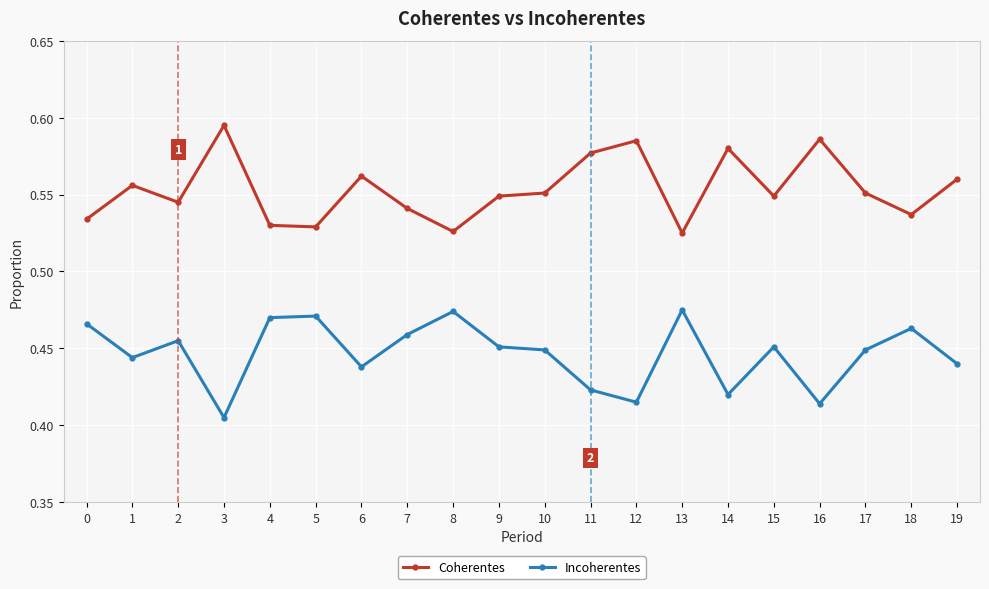

How many Coherentes values are between 0 and 1?

20